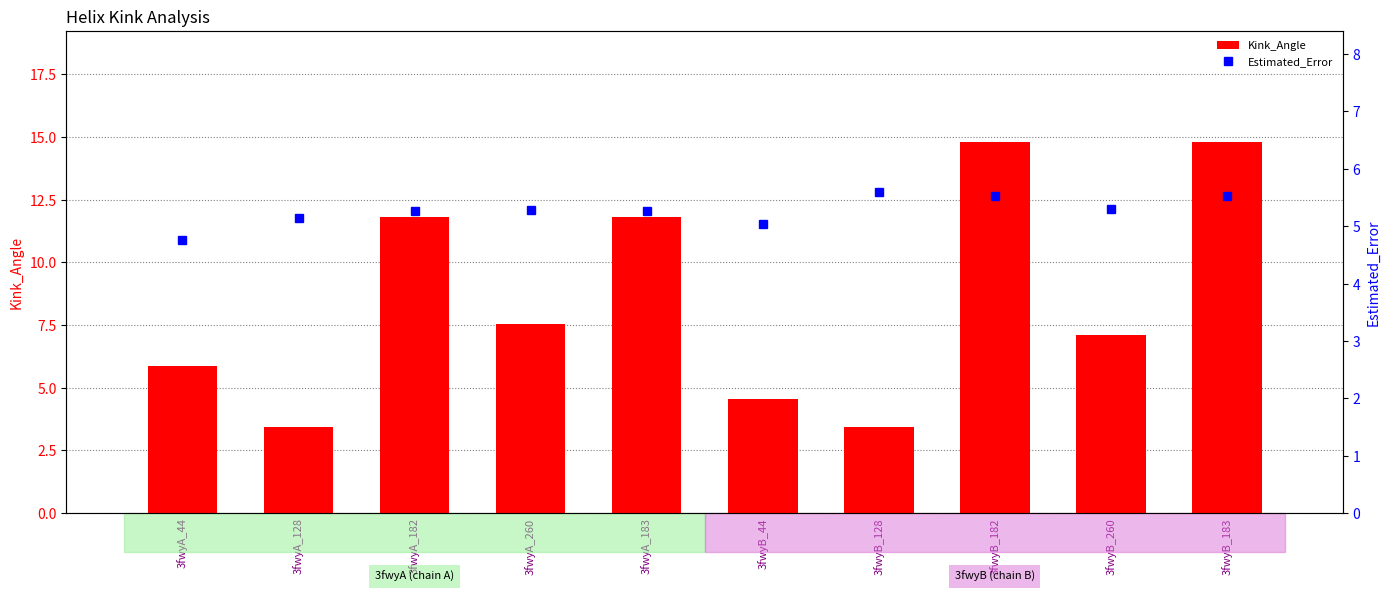

Where is Kink_Angle nearest to the value 9?

3fwyA_260